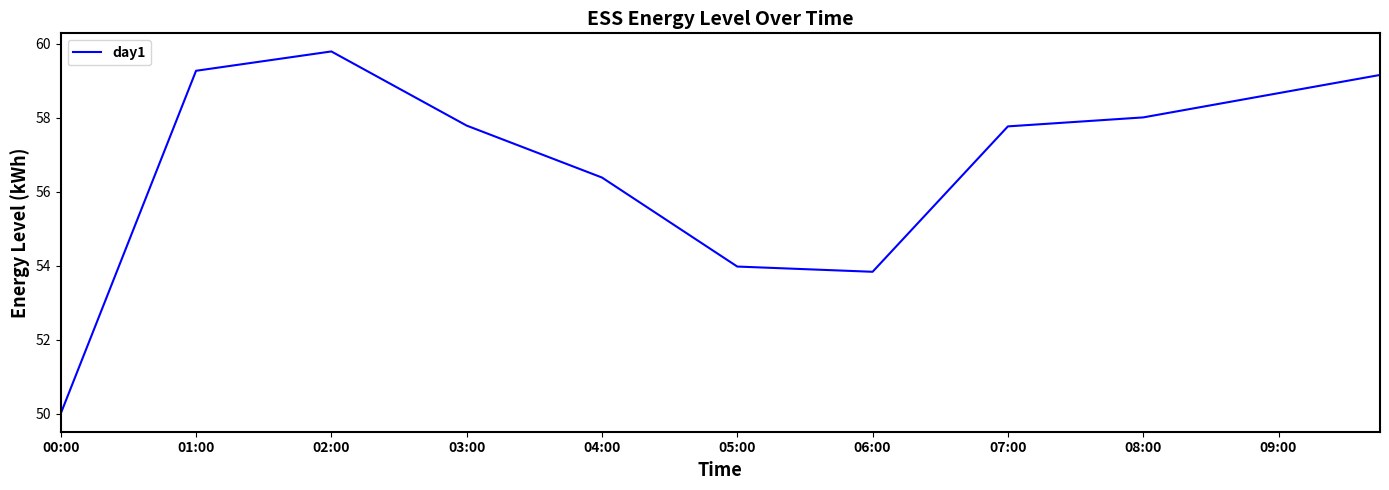

What is the maximum value shown in the chart?

59.8